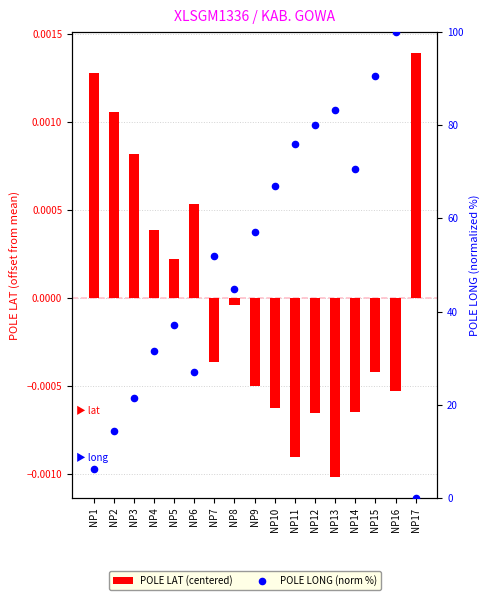

Which series contains the lowest Y value?

POLE LAT (centered)